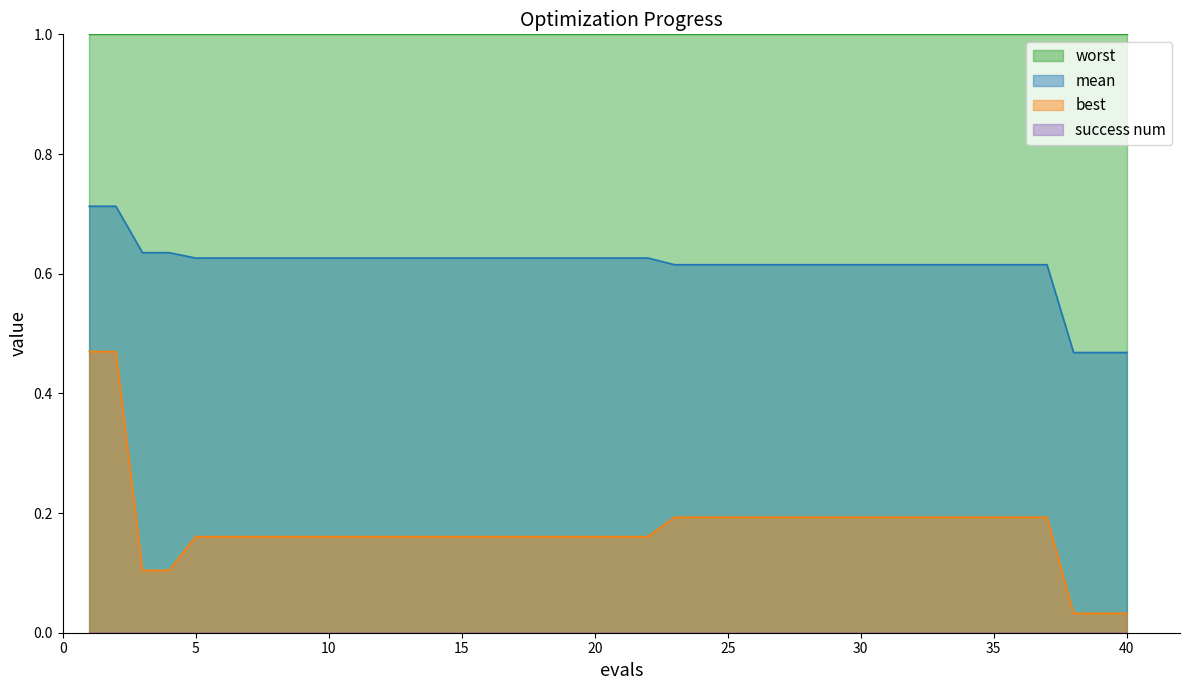

Which series has the largest total across all categories?

worst